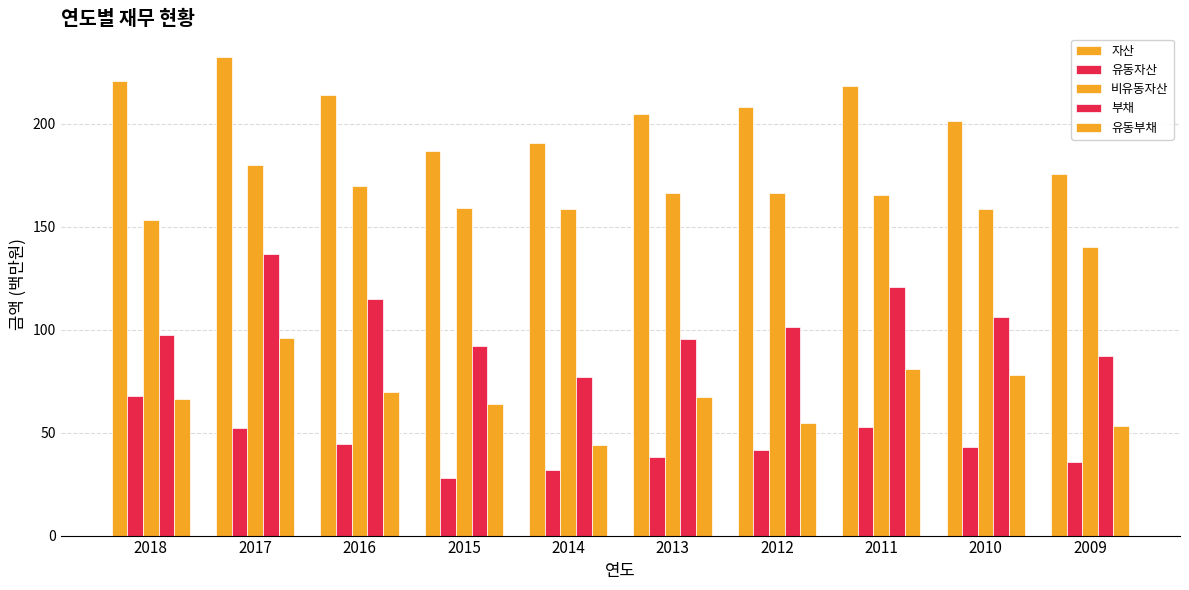

Count the number of categories in the chart.

10